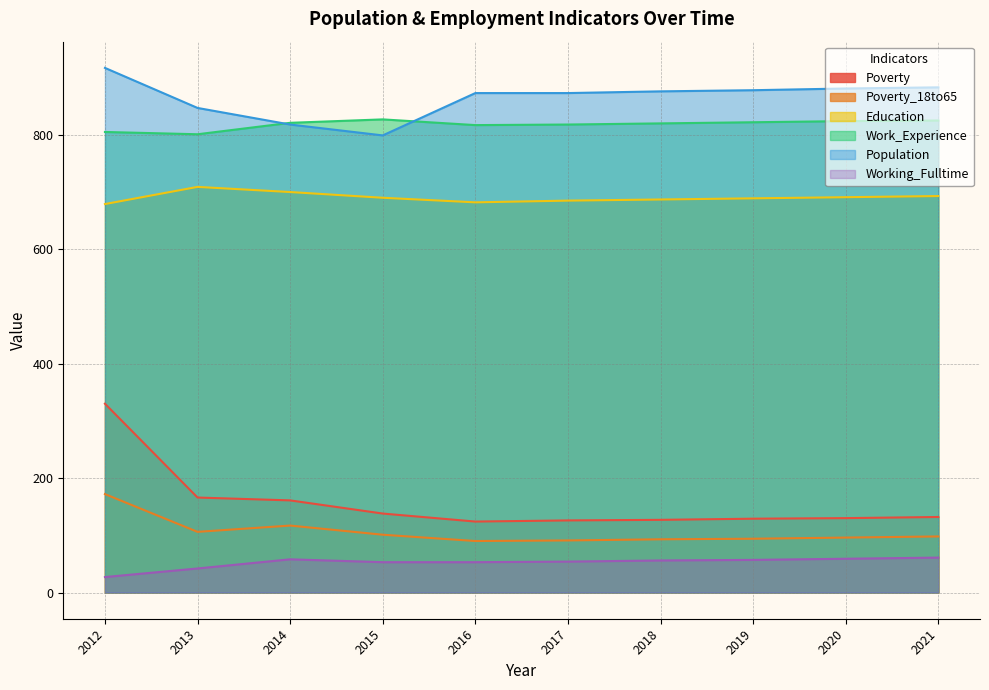

Where does the Poverty series first go above 132?

2012